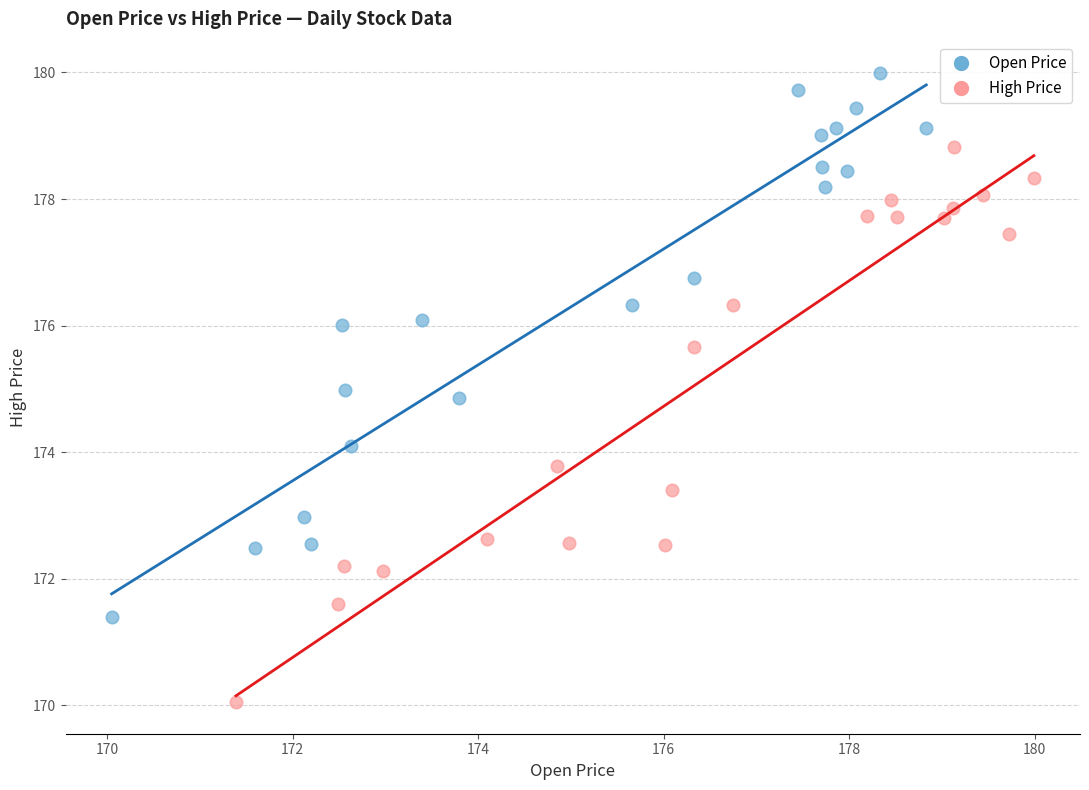

Which series reaches the maximum Y coordinate?

Open Price